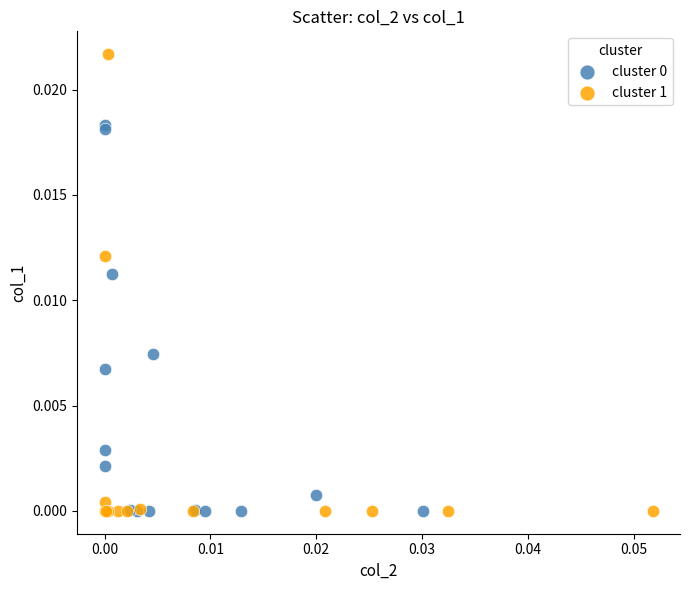

Which series has the widest spread of Y values?

cluster 1